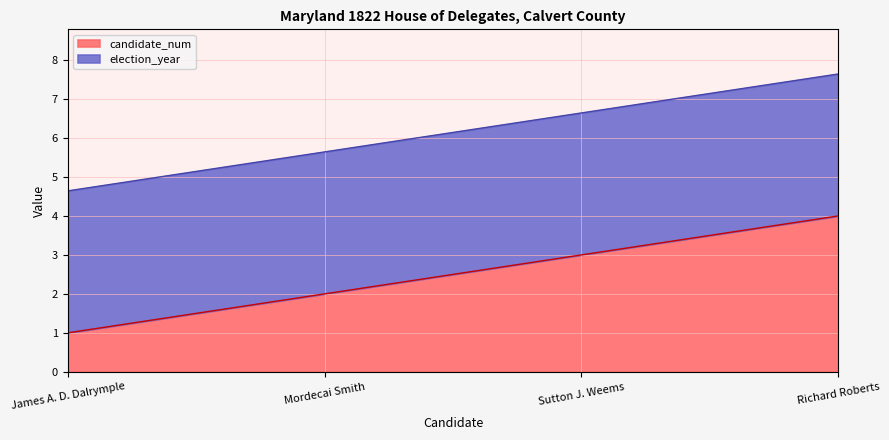

What is the value of the 3rd point from the left?

3